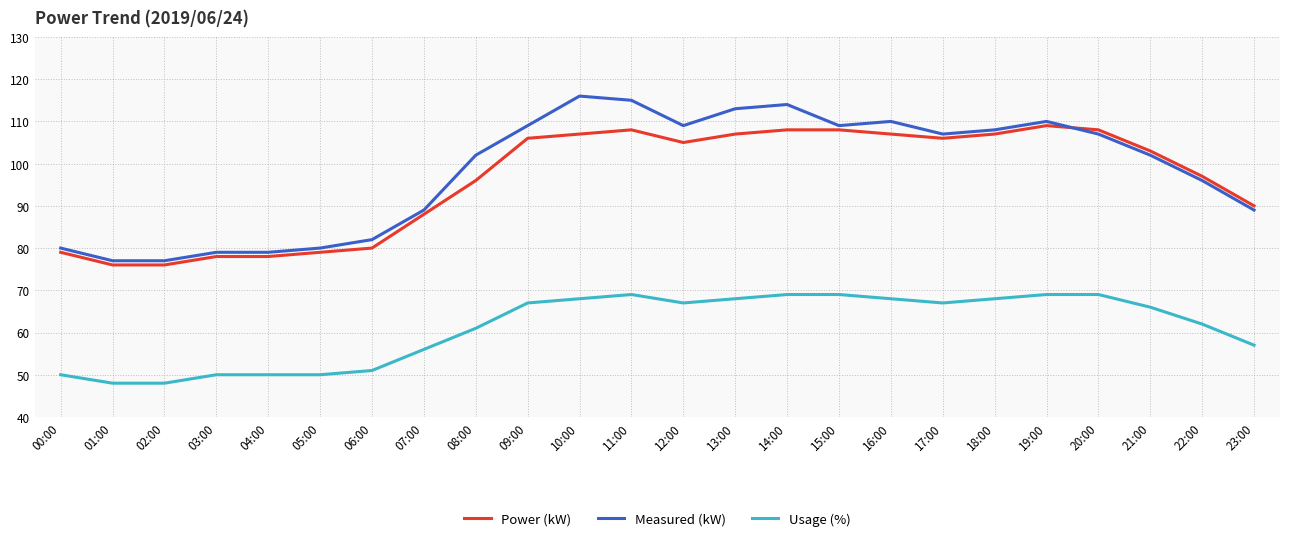

What is the total value across all series at 09:00?

282